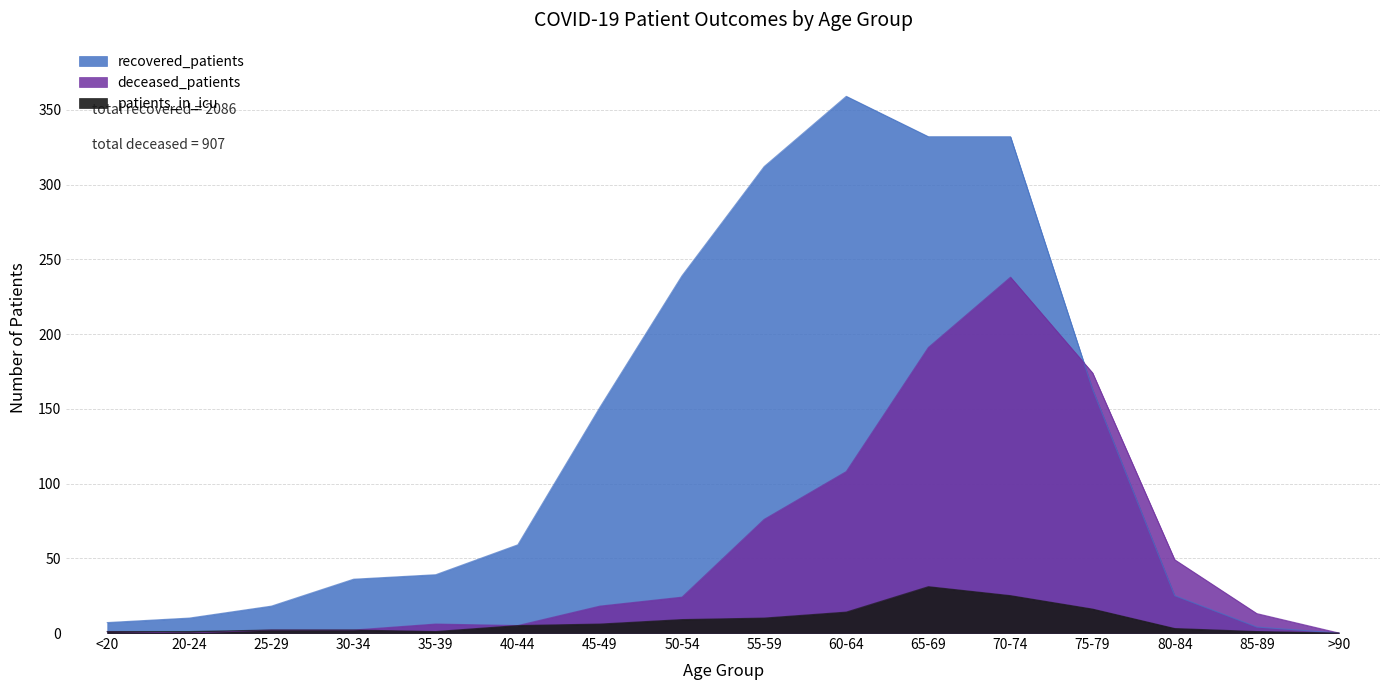

How many series are shown in this chart?

3